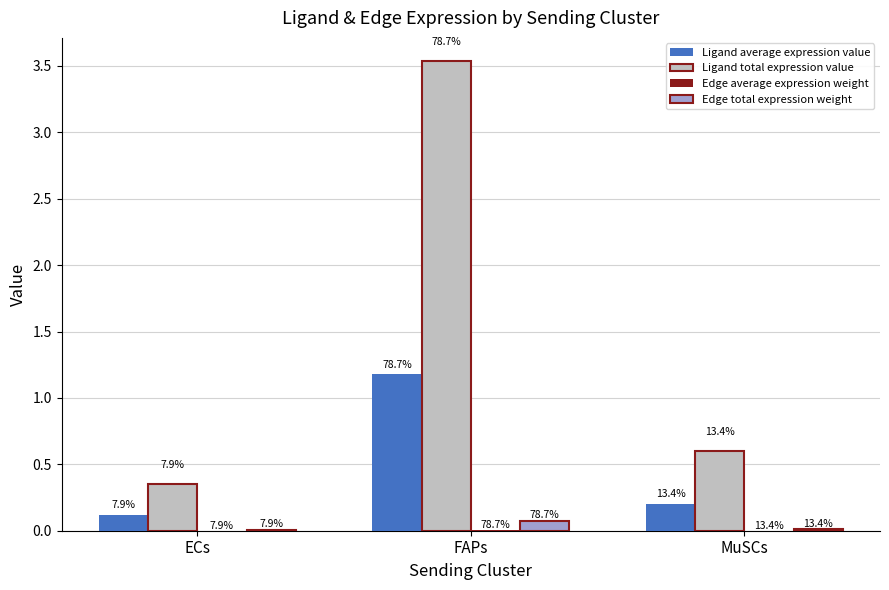

How many groups of bars are there?

3